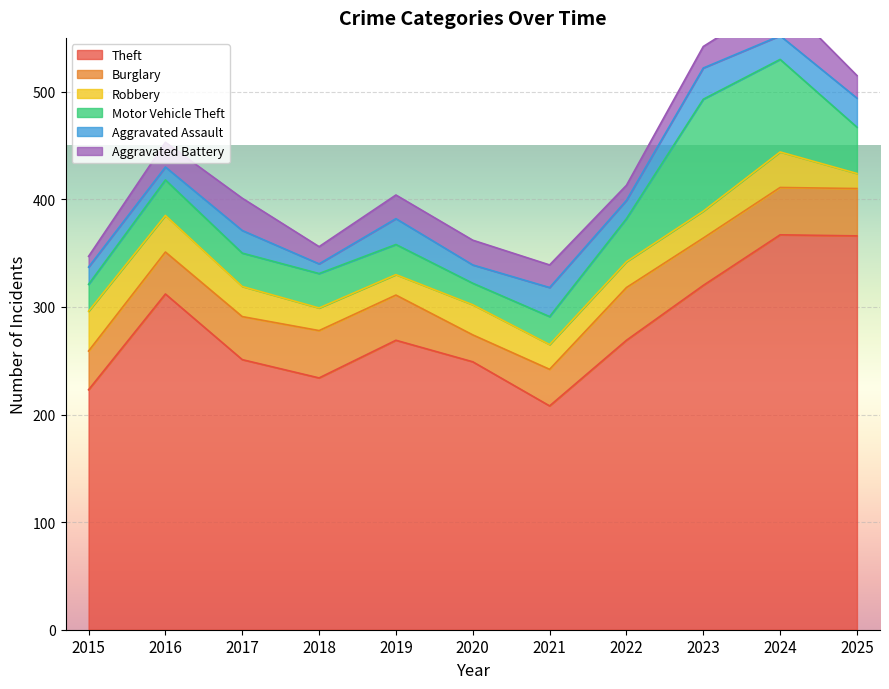

What are all the series names shown in the legend?

Theft, Burglary, Robbery, Motor Vehicle Theft, Aggravated Assault, Aggravated Battery